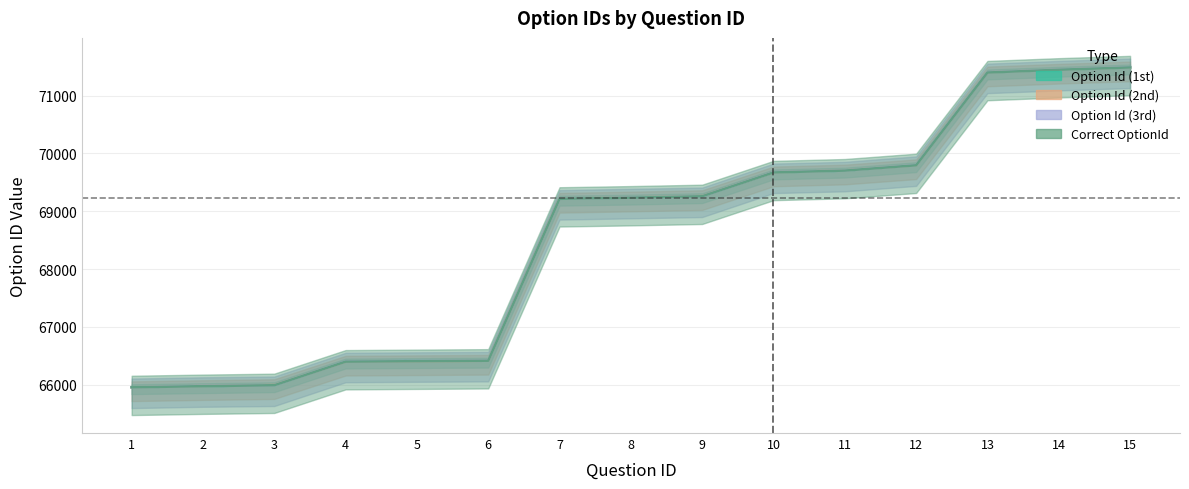

Which series has the widest spread of values?

Option Id (3rd)